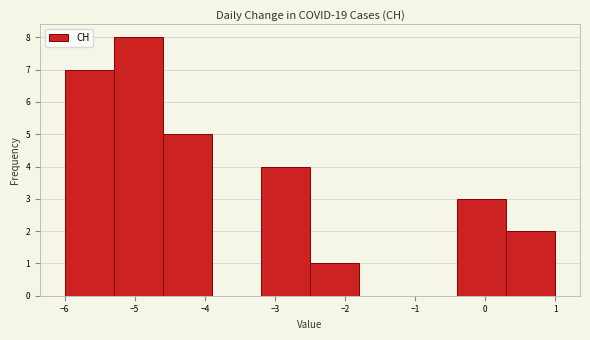

Reading left to right, list every bar in this chart as the range it spans on the x-axis followed by its height. The values are not printed on the chart, so give them approximately, as read against the axis.

-6.0 to -5.3: 7
-5.3 to -4.6: 8
-4.6 to -3.9: 5
-3.9 to -3.2: 0
-3.2 to -2.5: 4
-2.5 to -1.8: 1
-1.8 to -1.1: 0
-1.1 to -0.4: 0
-0.4 to 0.3: 3
0.3 to 1.0: 2